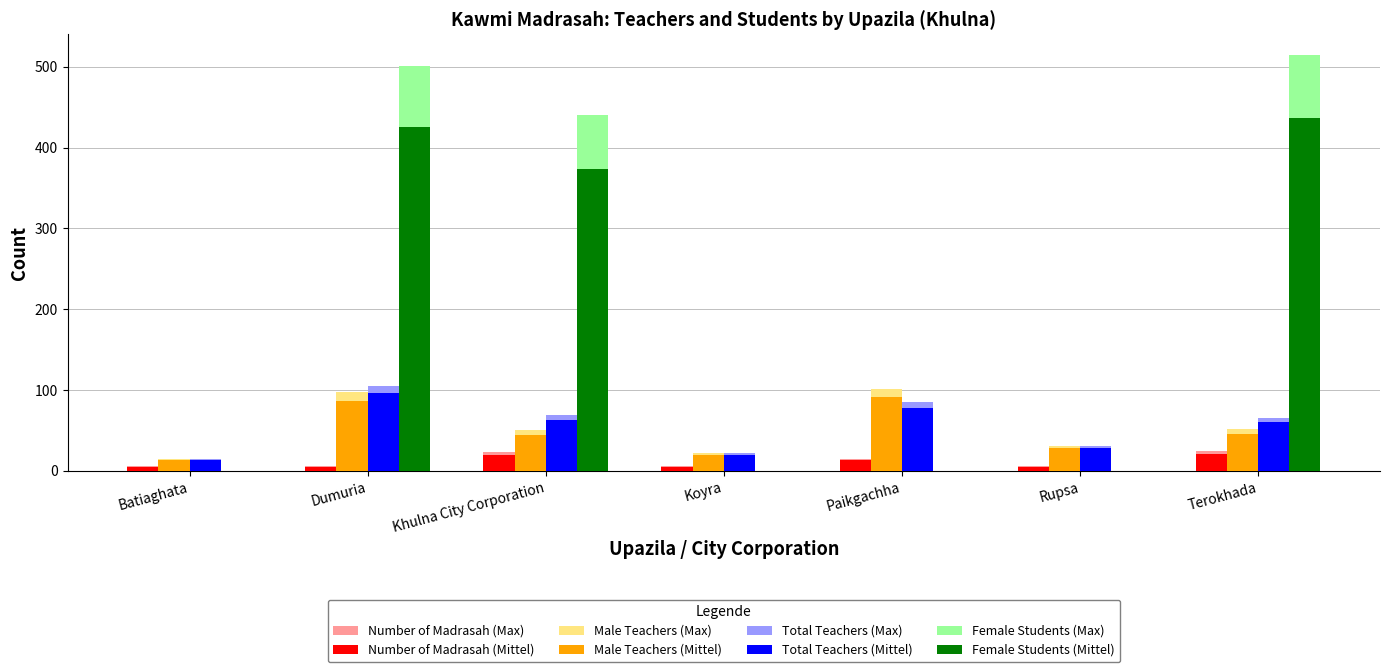

At which category is the sum across all series the highest?

Dumuria